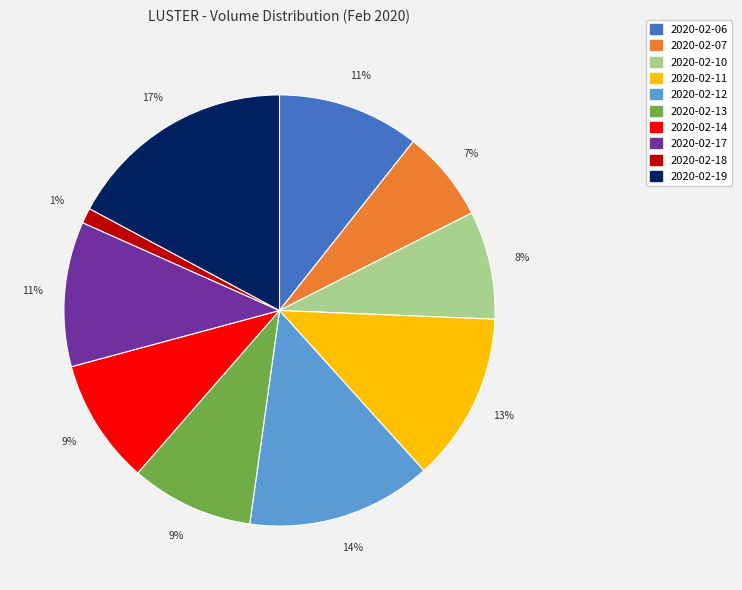

Approximately how many times larger is the value at 2020-02-12 compared to 2020-02-17?

1.3